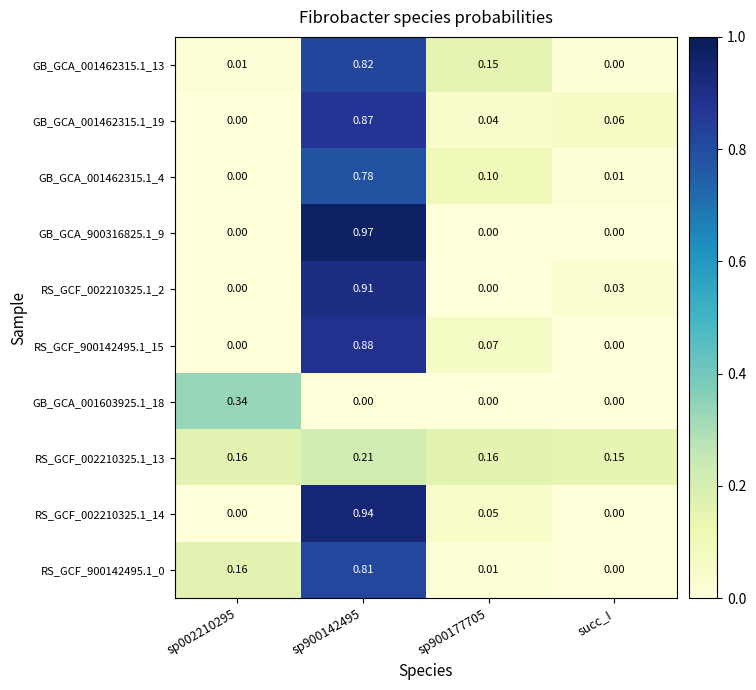

Which series has the largest range (max minus min)?

GB_GCA_900316825.1_9